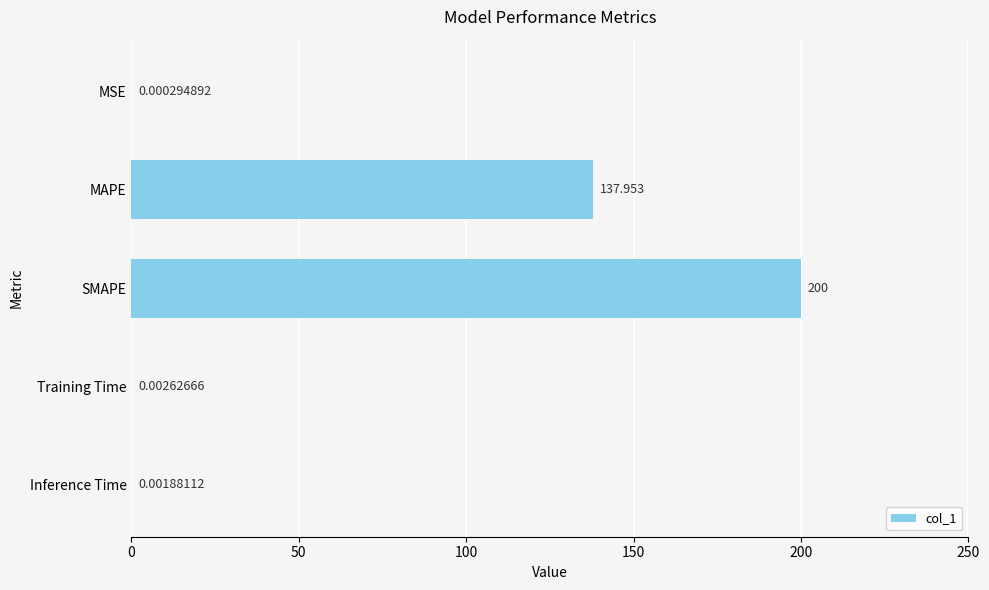

Which label corresponds to the largest value in the chart?

SMAPE